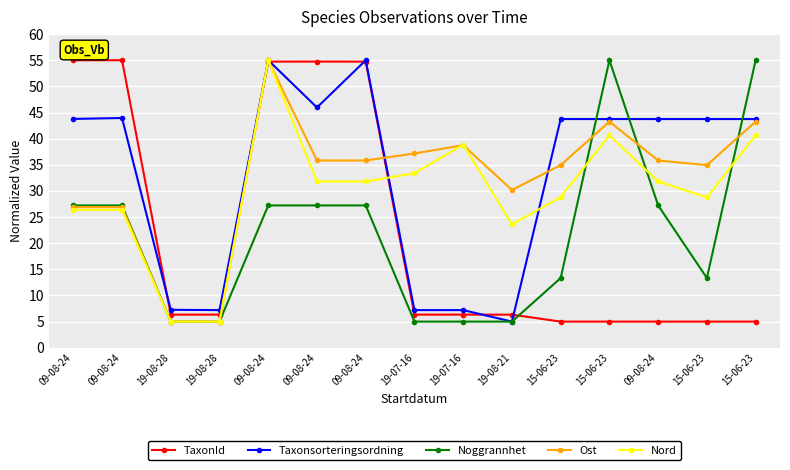

The Noggrannhet series shows 55.0 at 15-06-23. True or false?

True